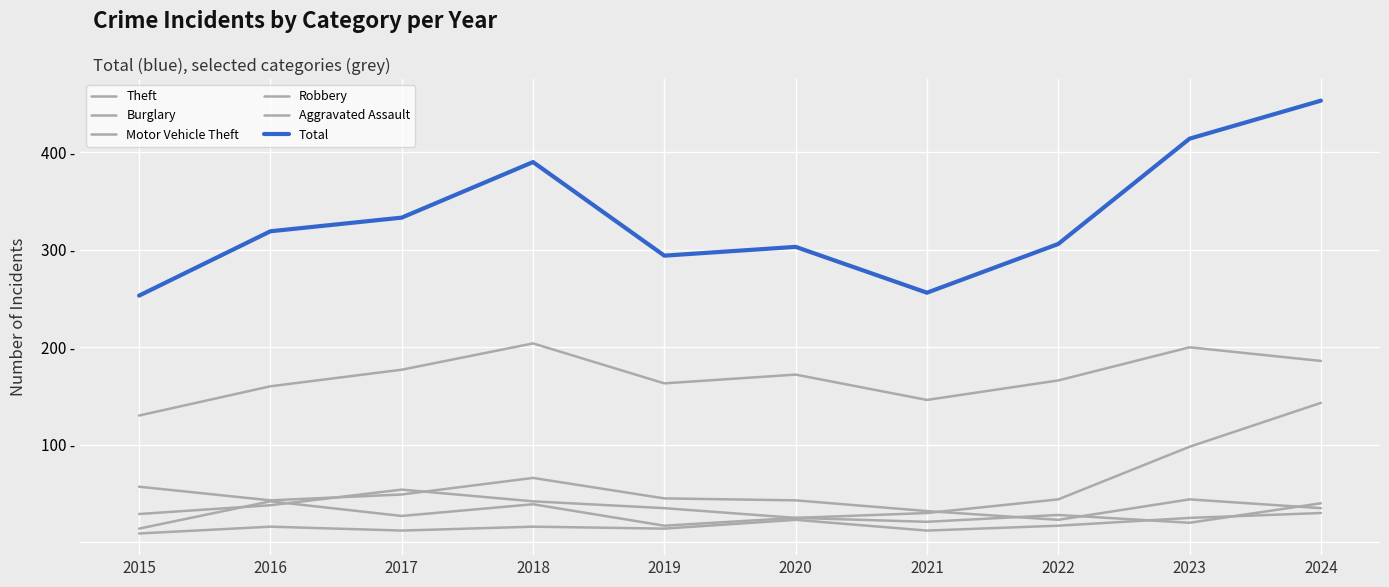

What is the average value of the Total series?

332